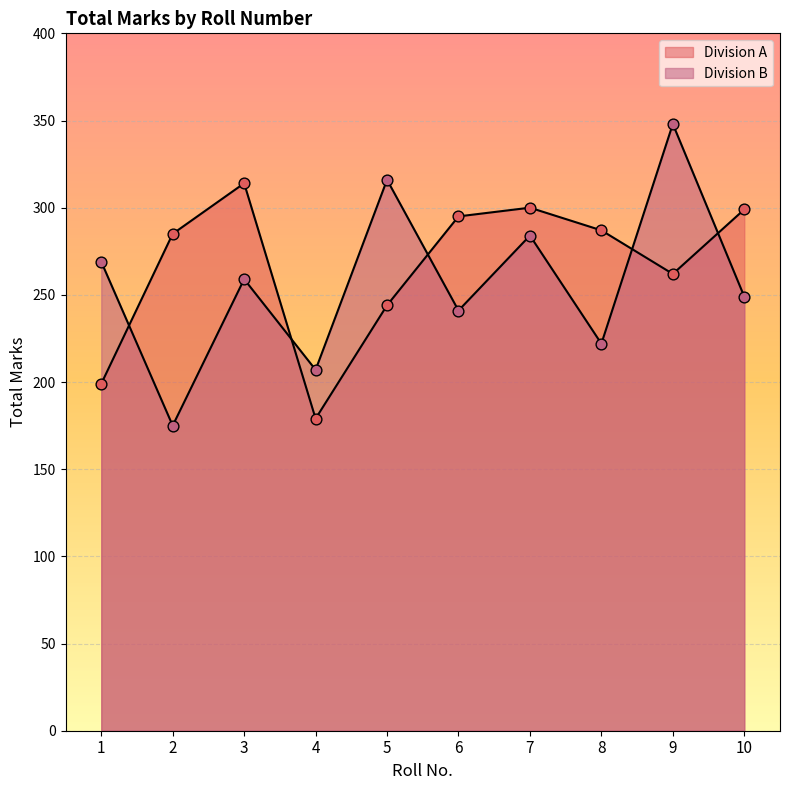

What are all the series names shown in the legend?

Division A, Division B